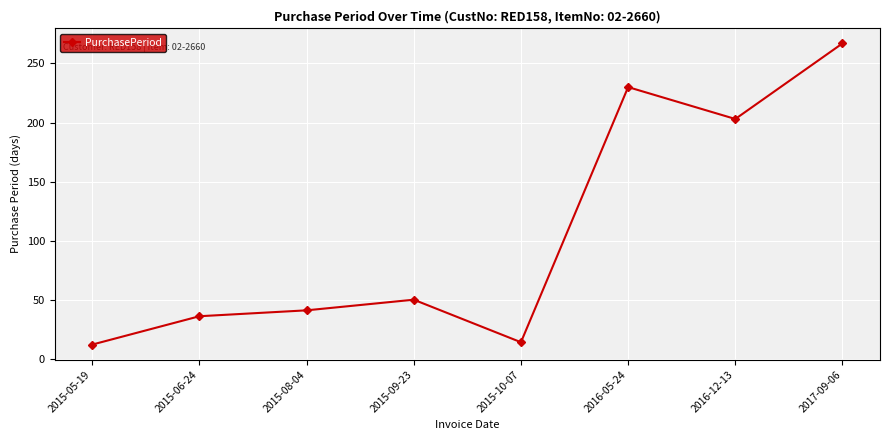

What is the approximate value at 2015-10-07?

14